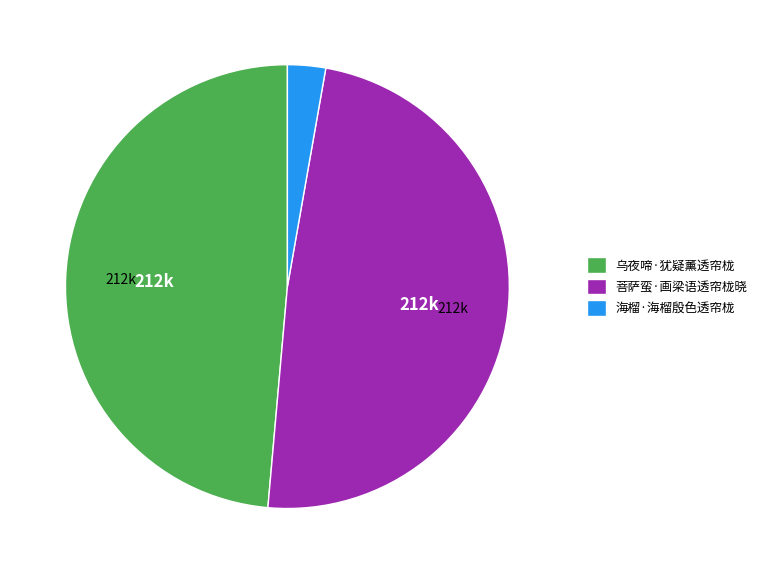

Which category has the smallest portion of the pie?

海榴·海榴殷色透帘栊